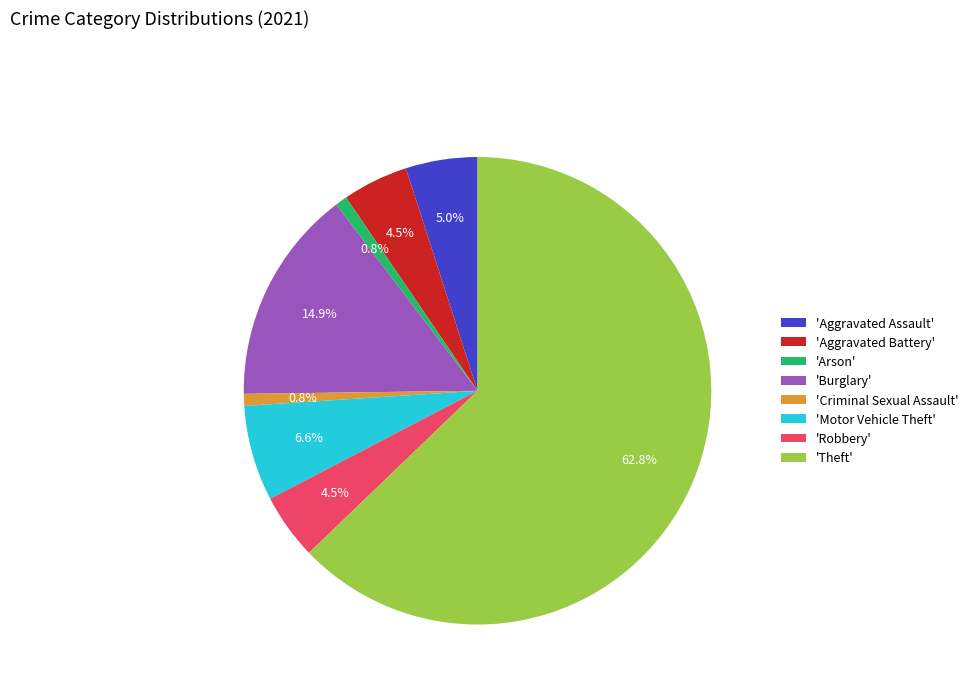

Count the number of slices in the pie.

8